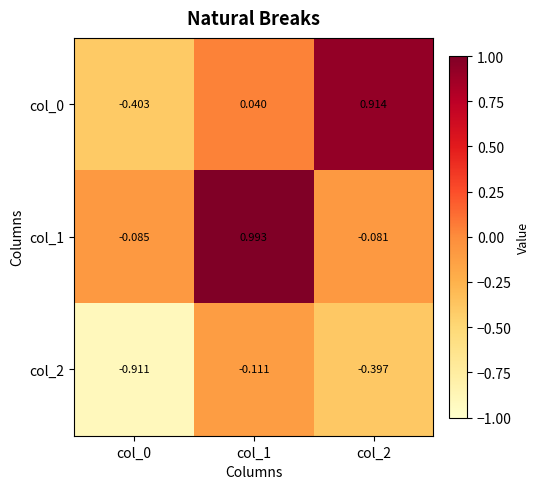

Is the value of col_1 at col_1 greater than the value of col_2 at col_2?

Yes